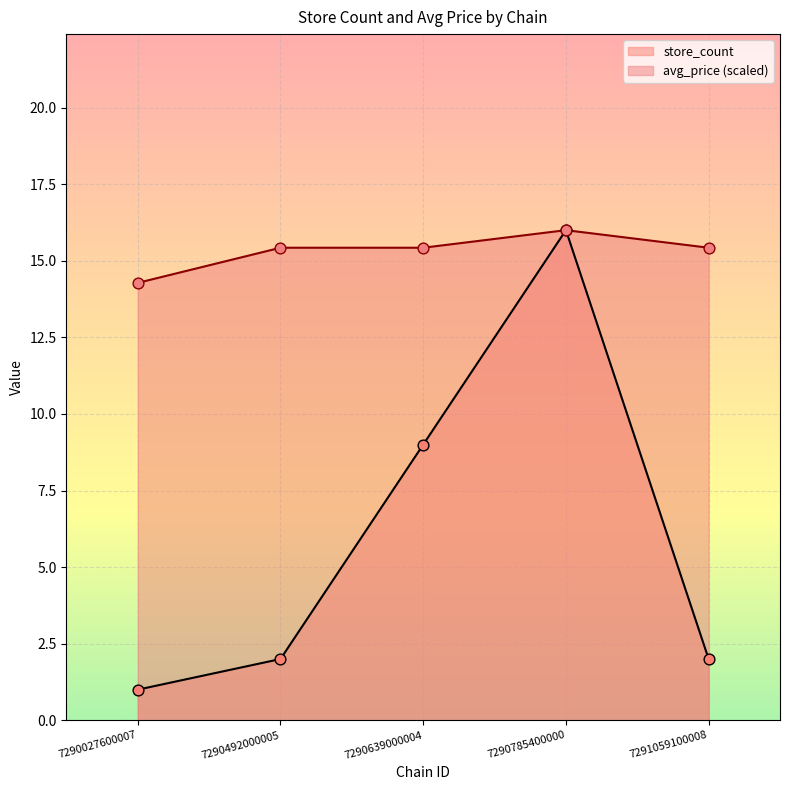

What are all the series names shown in the legend?

store_count, avg_price (scaled)